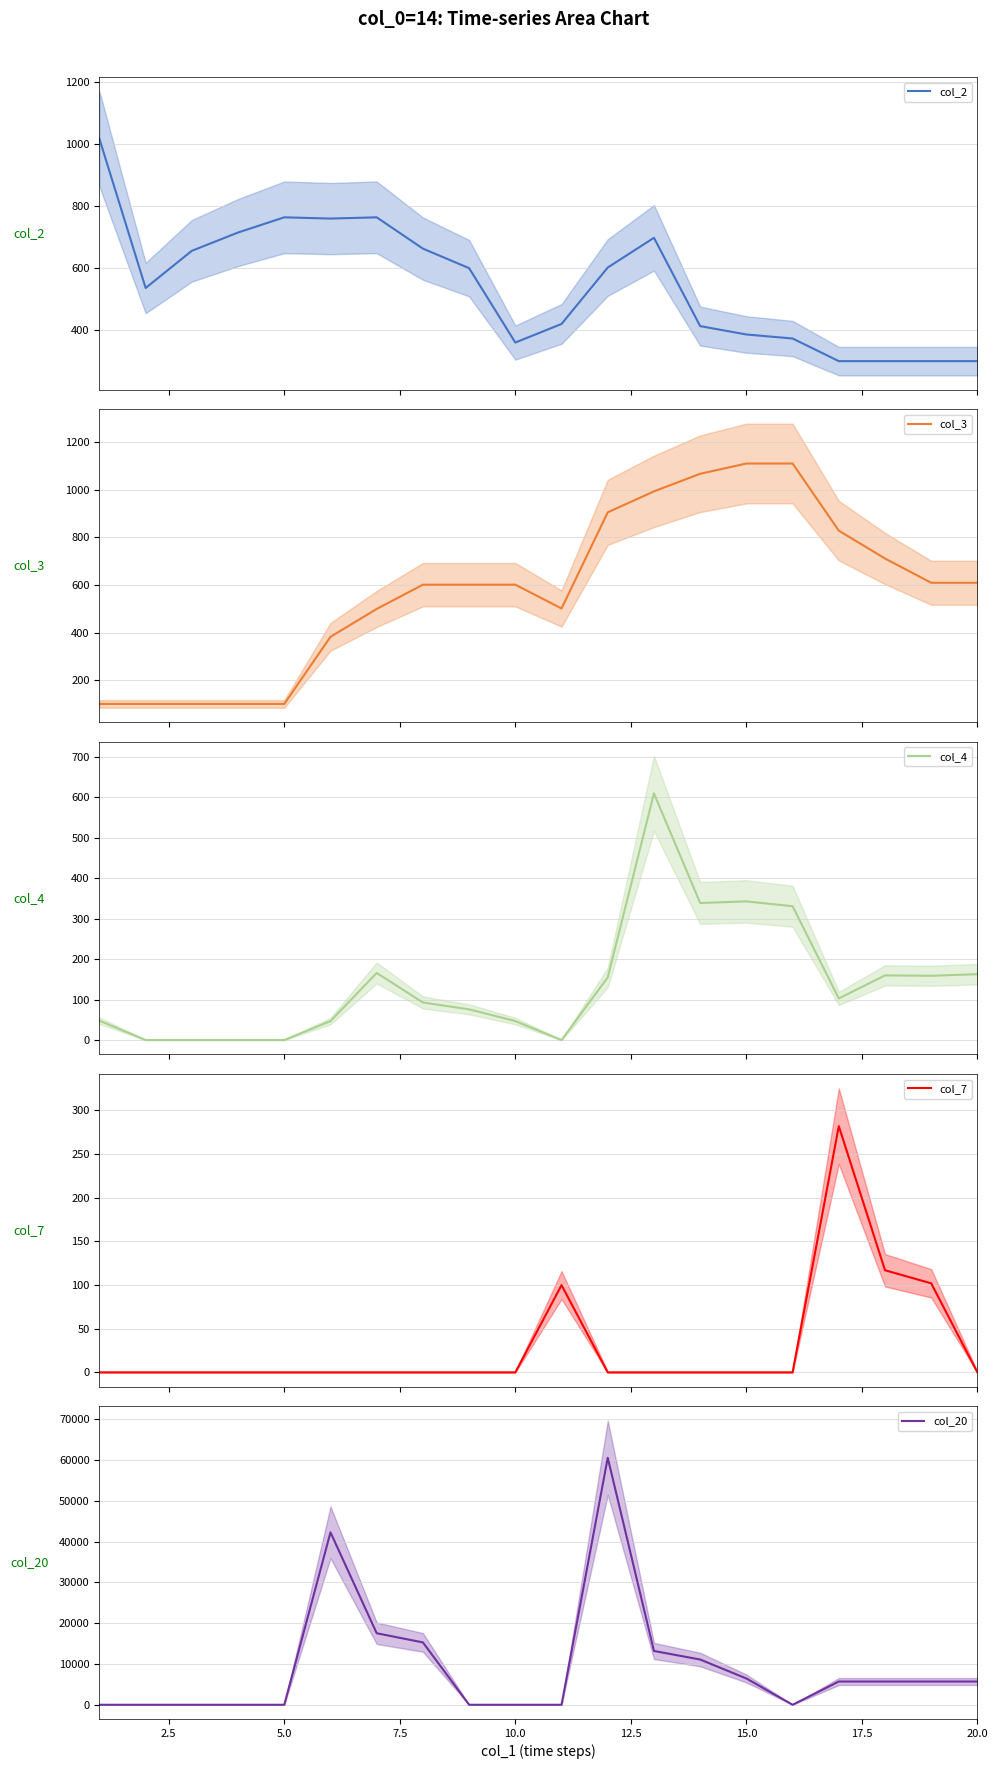

How many times do col_20 and col_4 cross each other?

3